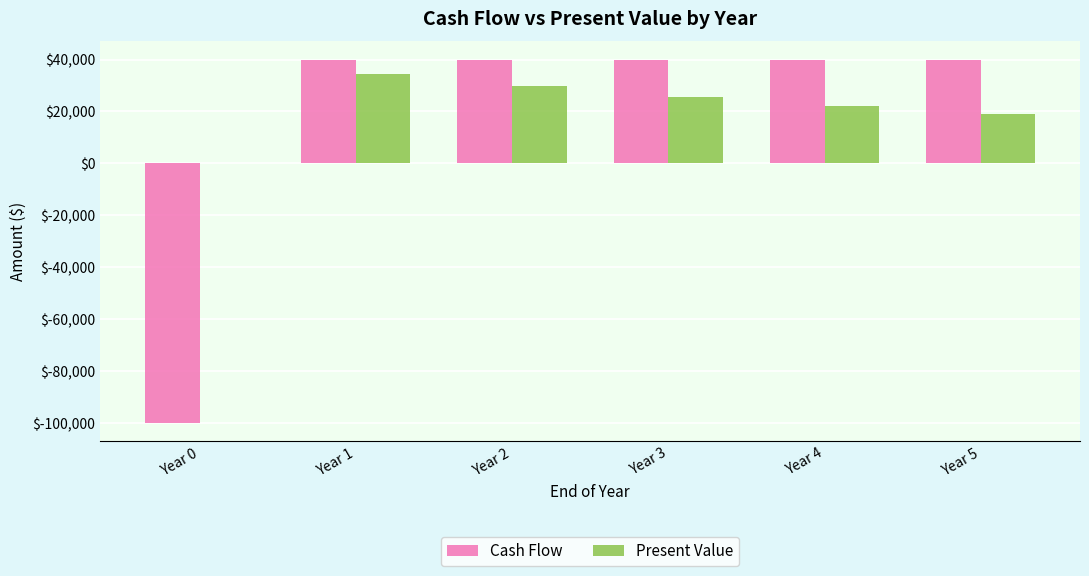

Reading left to right, list all the values displayed in this chart.

Cash Flow: Year 0=-100000.0	Year 1=40000.0	Year 2=40000.0	Year 3=40000.0	Year 4=40000.0	Year 5=40000.0
Present Value: Year 0=0.0	Year 1=34482.8	Year 2=29726.5	Year 3=25626.3	Year 4=22091.6	Year 5=19044.5